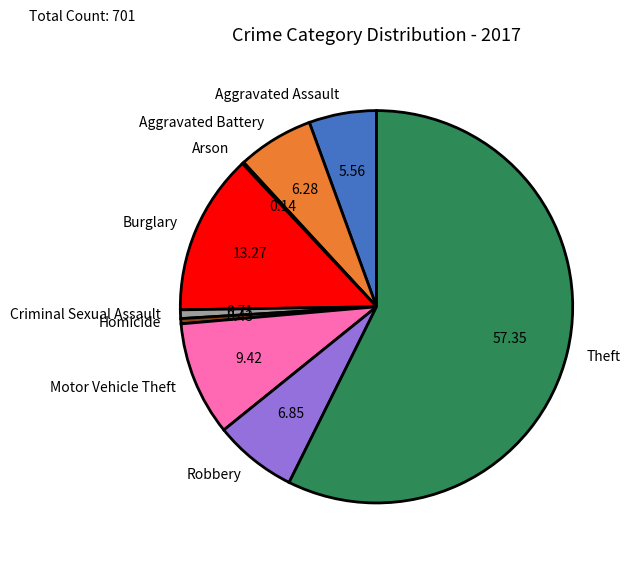

What is the largest slice in the pie chart?

Theft